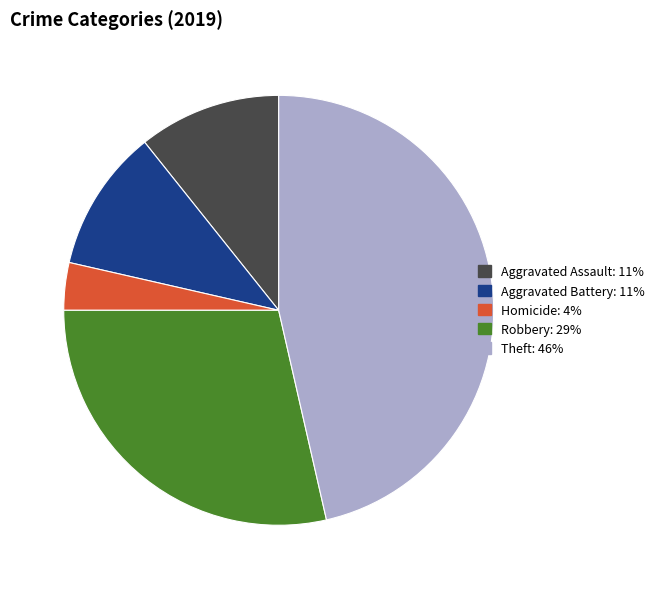

Approximately how many times larger is the value at Homicide: 4% compared to Aggravated Assault: 11%?

0.3